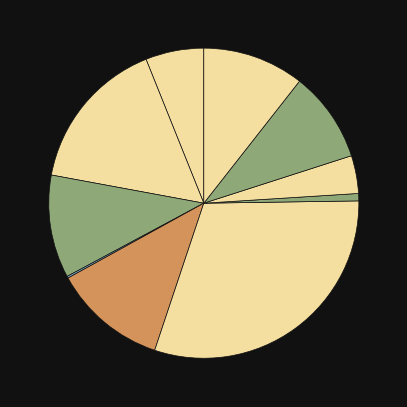

To the nearest percent, what is the average slice percentage?

10%